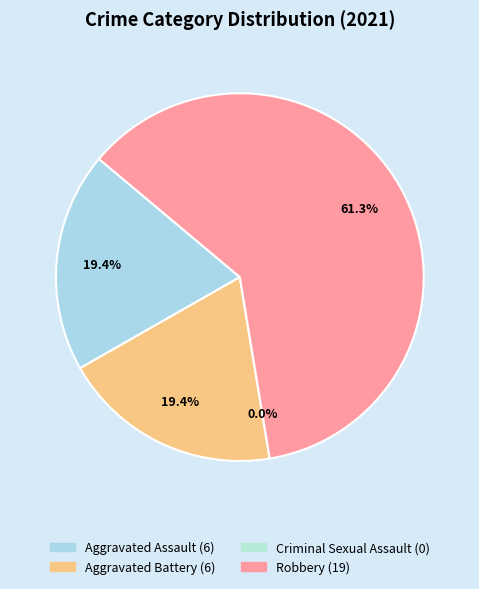

Is it true that Criminal Sexual Assault is 7% of the pie?

False